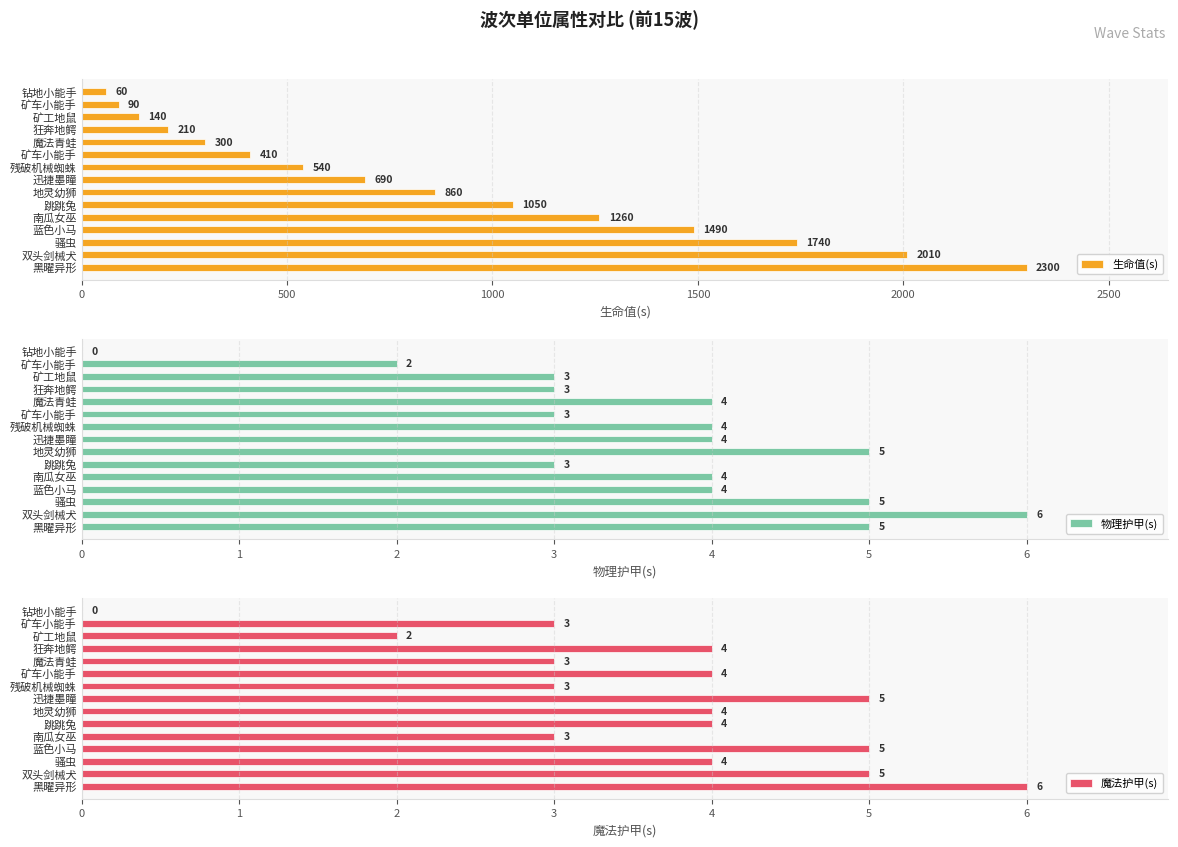

Count the number of data series in this chart.

3